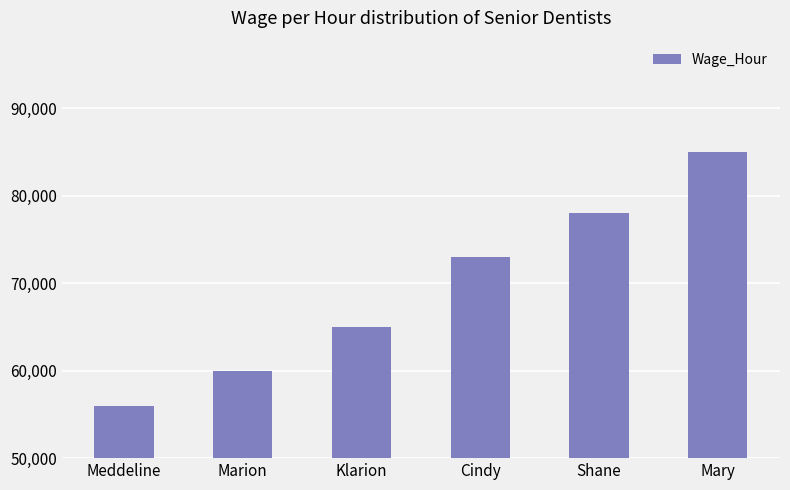

At which category does the chart reach its minimum across all series?

Meddeline